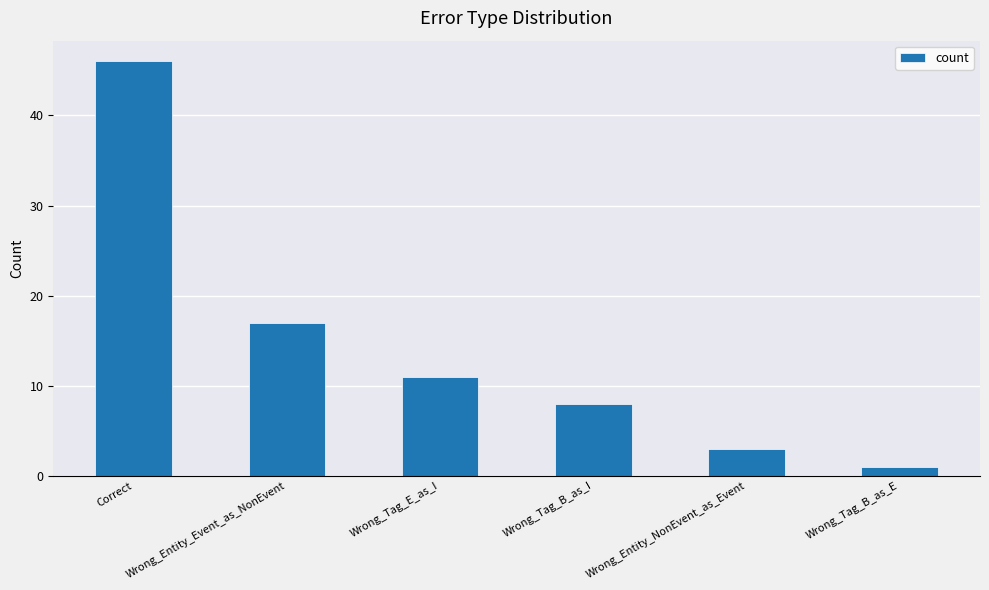

What is the maximum value shown in the chart?

46